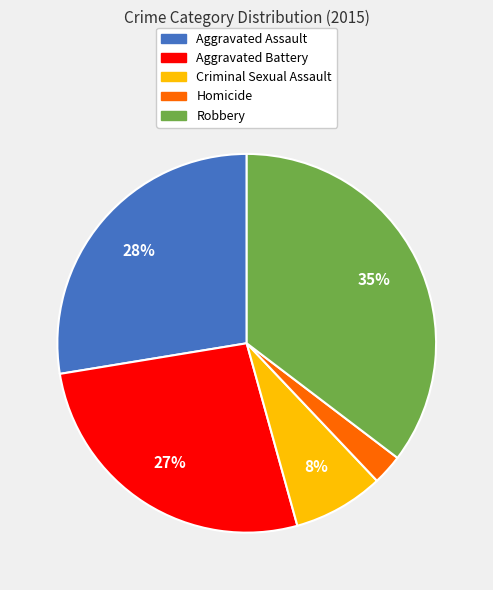

Is Aggravated Assault the majority of the pie?

No